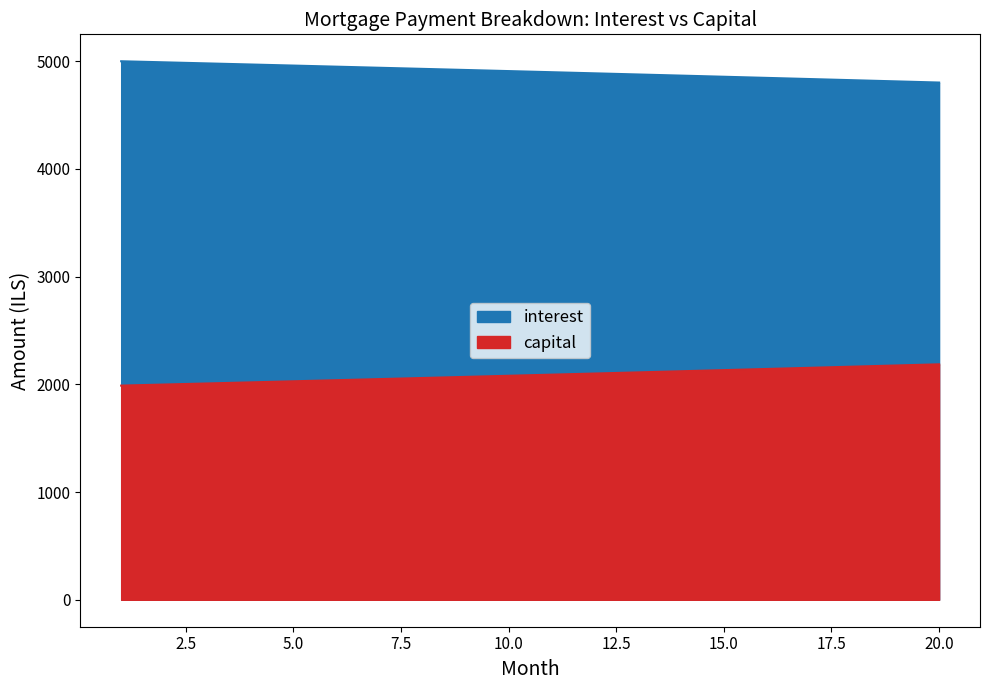

True or false: interest and capital cross at least once.

False